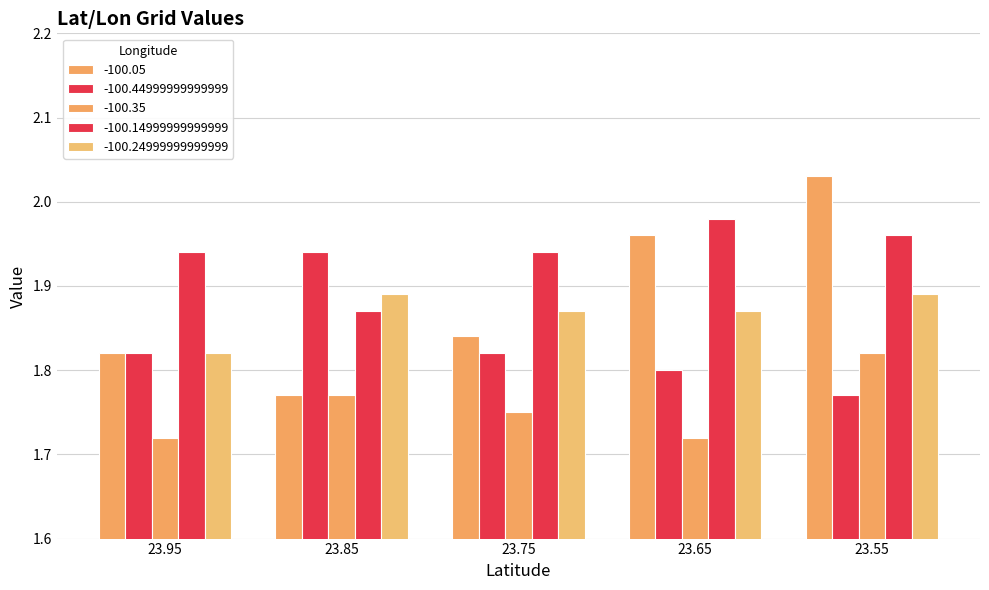

How many groups of bars are there?

5